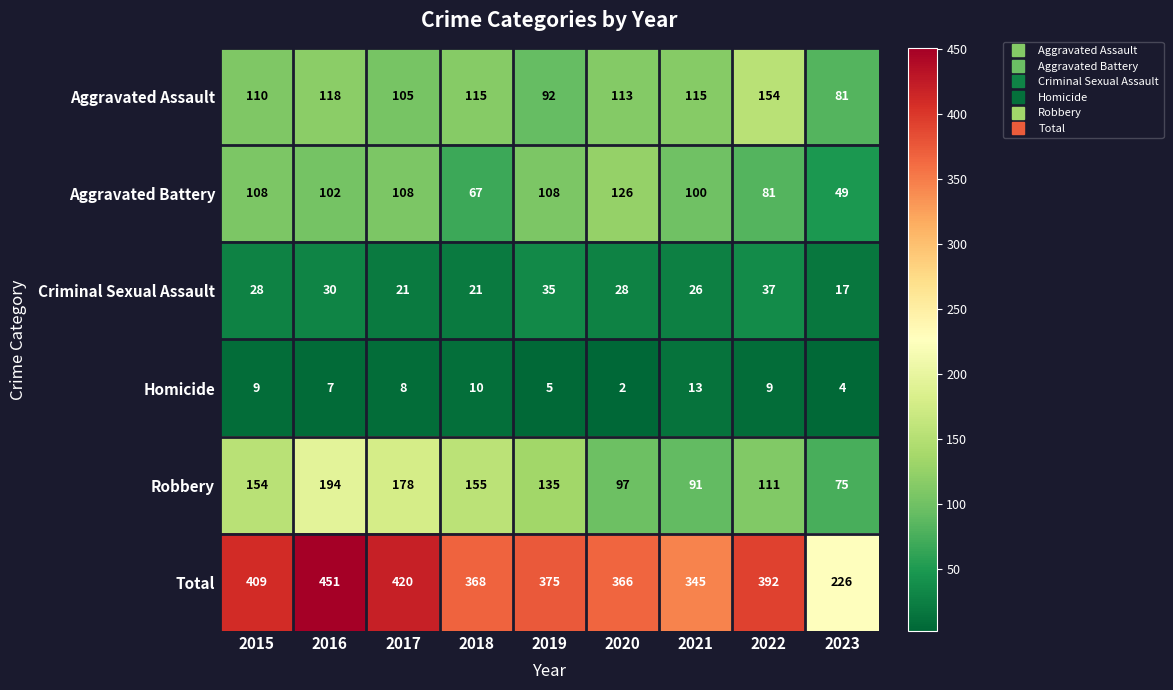

At which label does Robbery first exceed 135?

2015